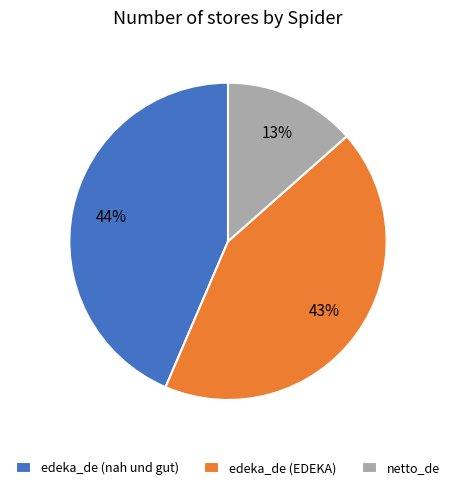

To the nearest percent, what is the combined percentage of edeka_de (EDEKA) and netto_de?

56%